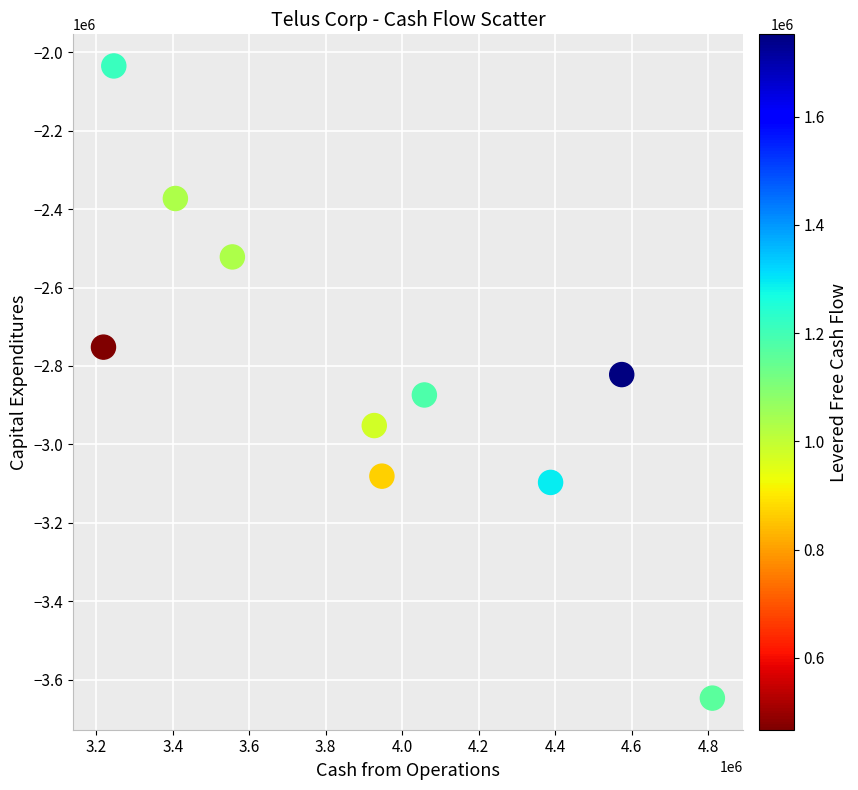

What is the range of Y values (max minus min)?

1612000